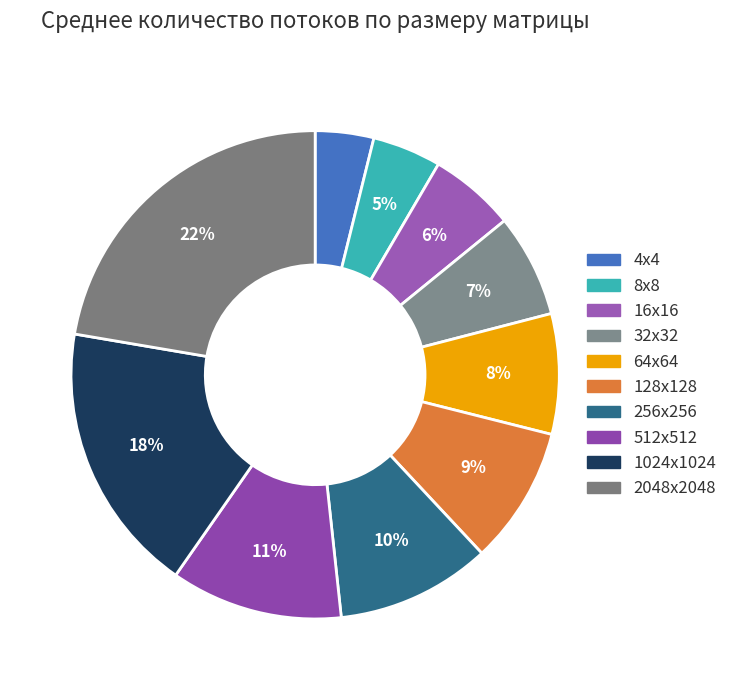

How many slices are in this pie chart?

10